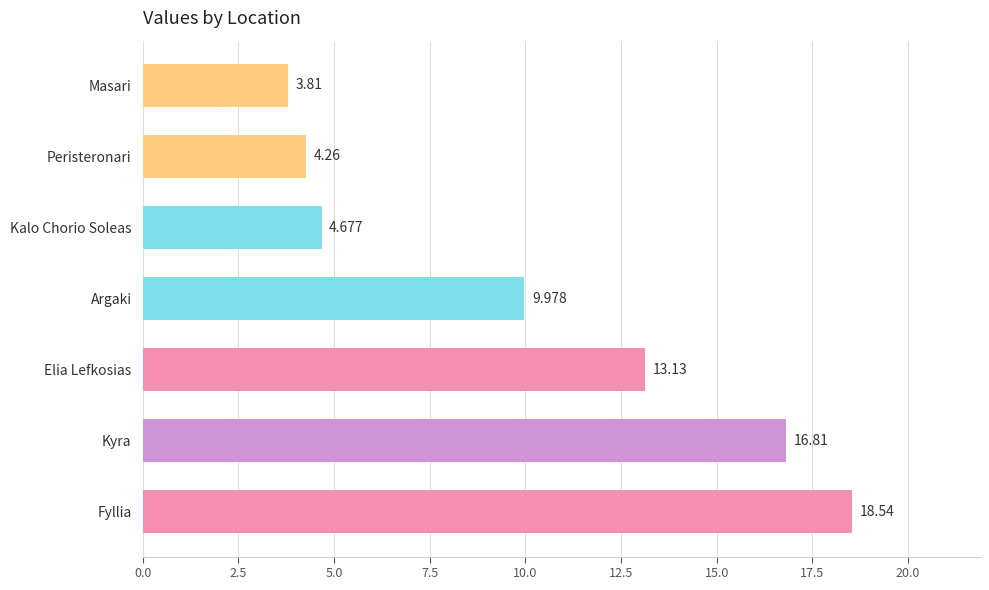

At which category does the chart reach its minimum across all series?

Masari